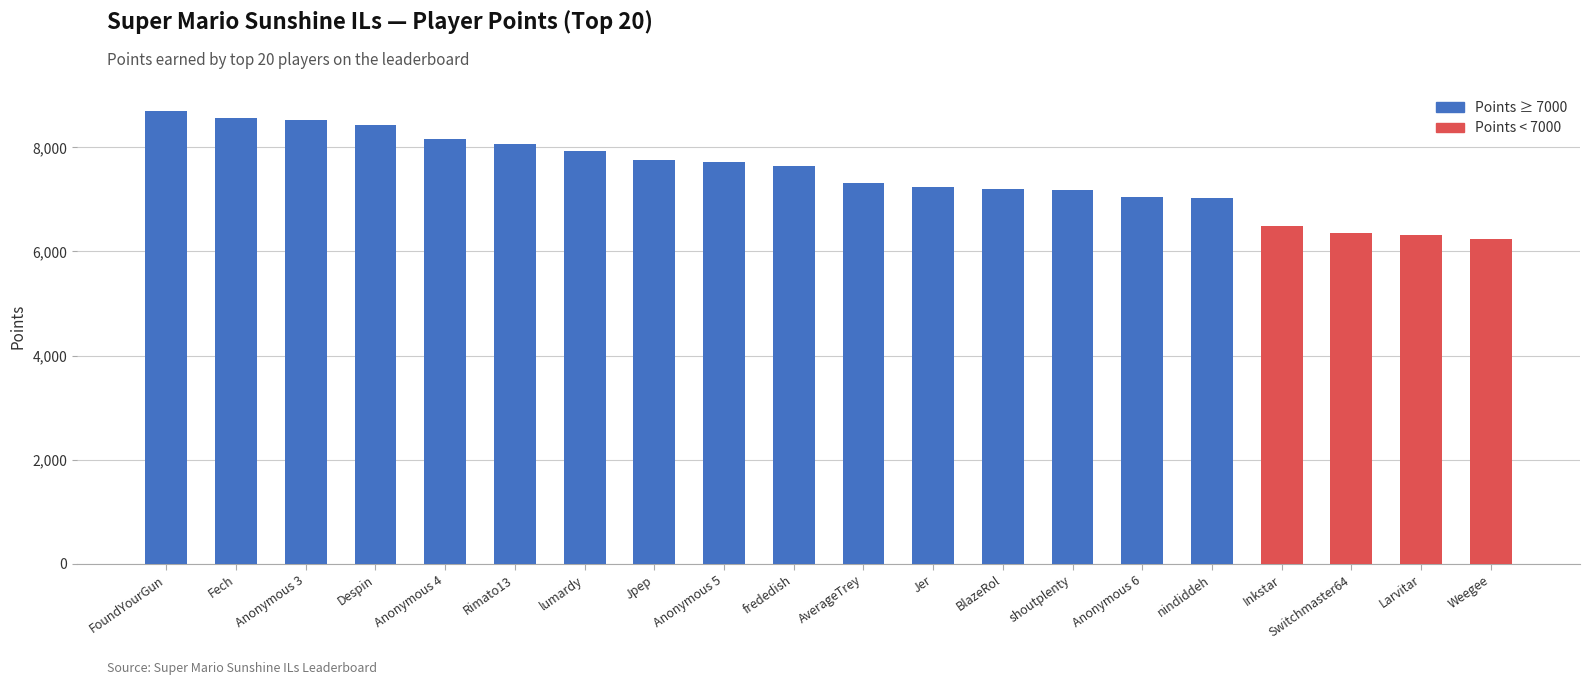

How many bars are there in total?

20